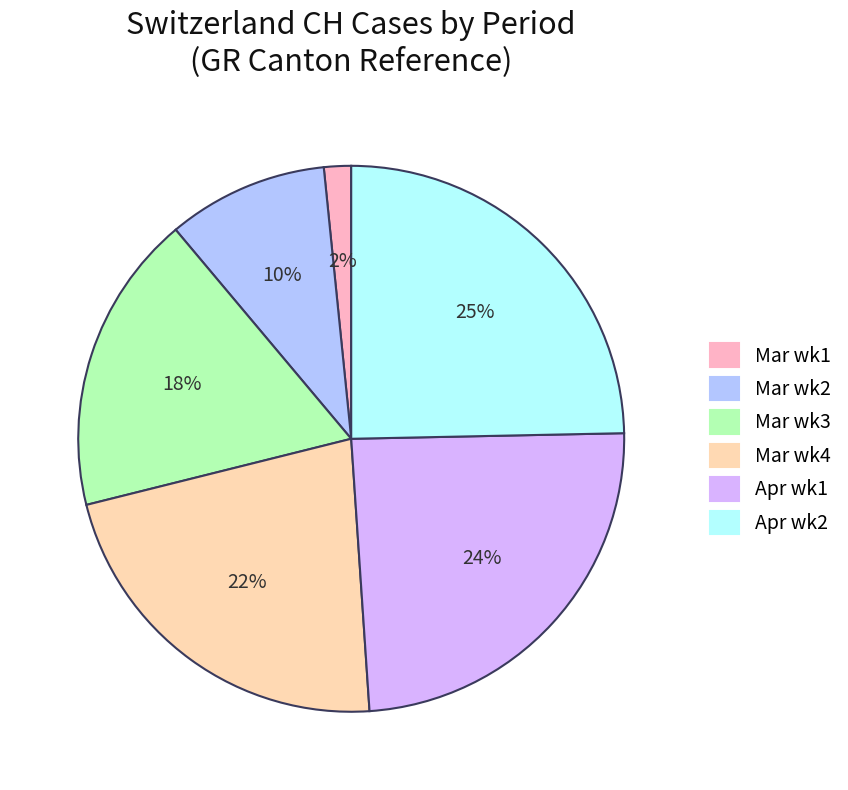

To the nearest percent, what is the difference between the largest and smallest slice percentages?

23%